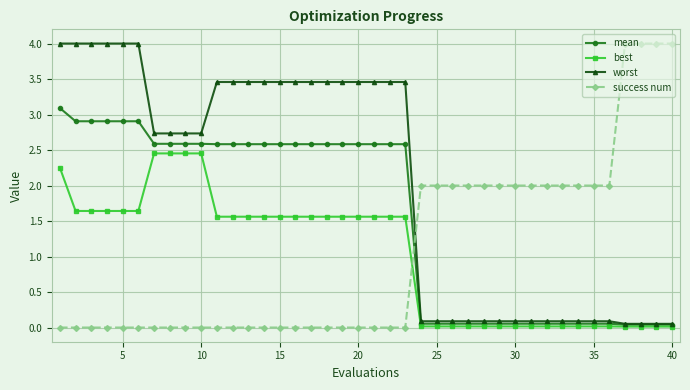

How many lines are shown in the chart?

4